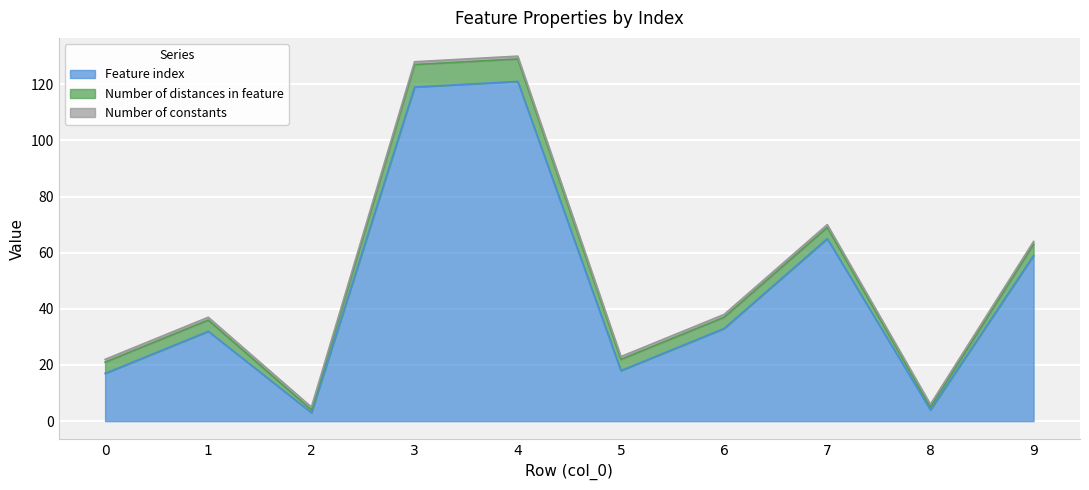

How many data points in Feature index are above 33?

4